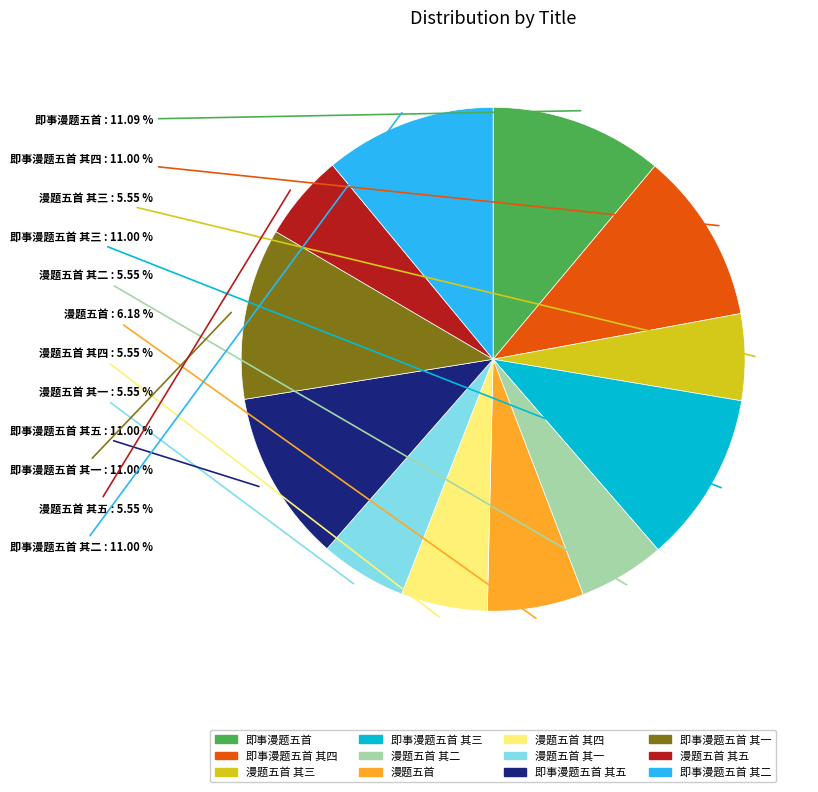

To the nearest percent, what is the difference between the largest and smallest slice percentages?

6%